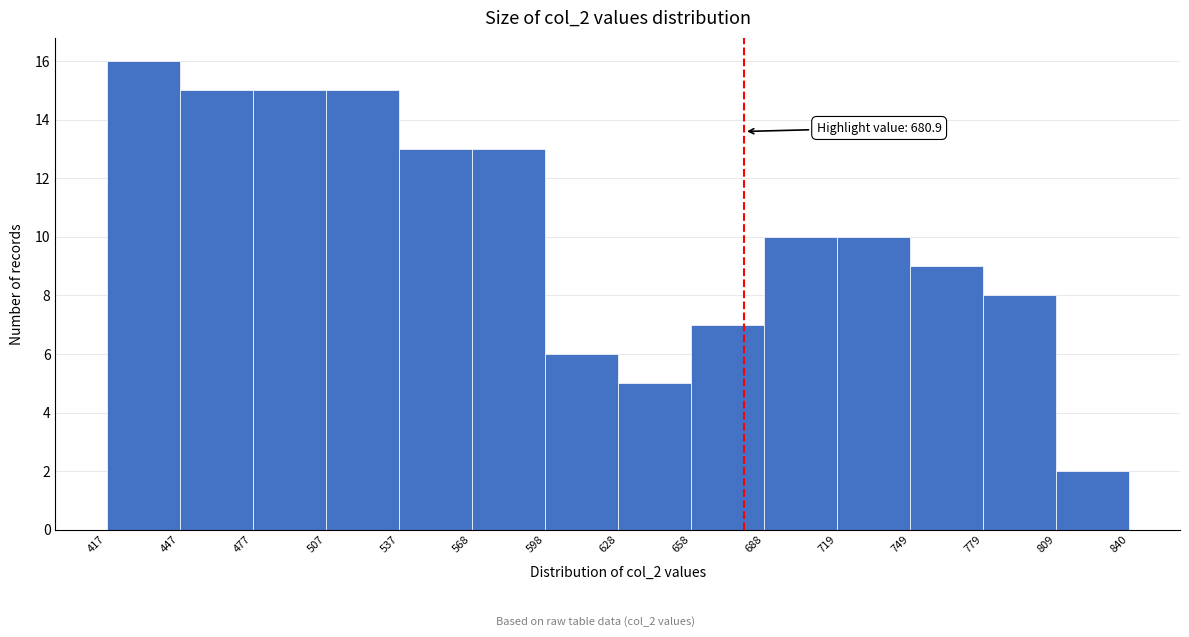

Which range on the x-axis has the tallest bar?

417 to 447